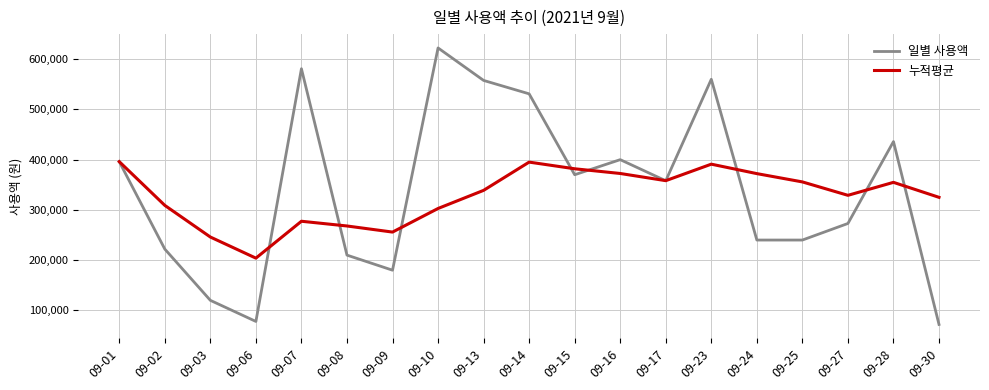

What is the total value across all series at 09-30?

397003